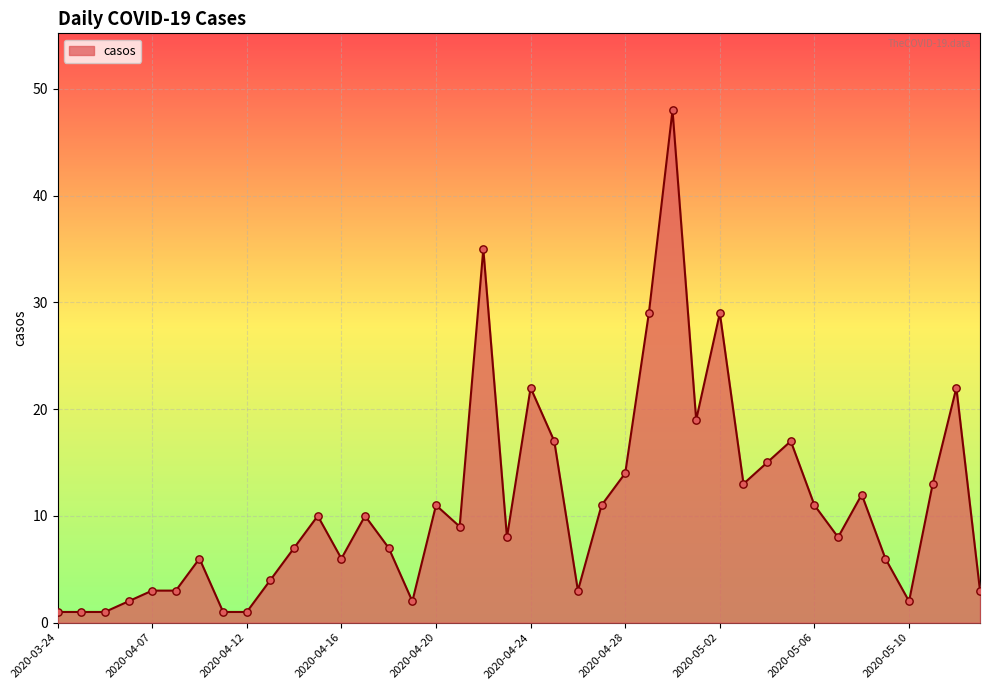

What is the greatest value displayed?

48